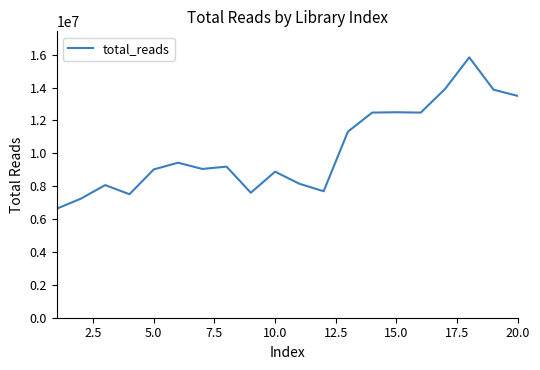

What is the minimum value shown in the chart?

6630053